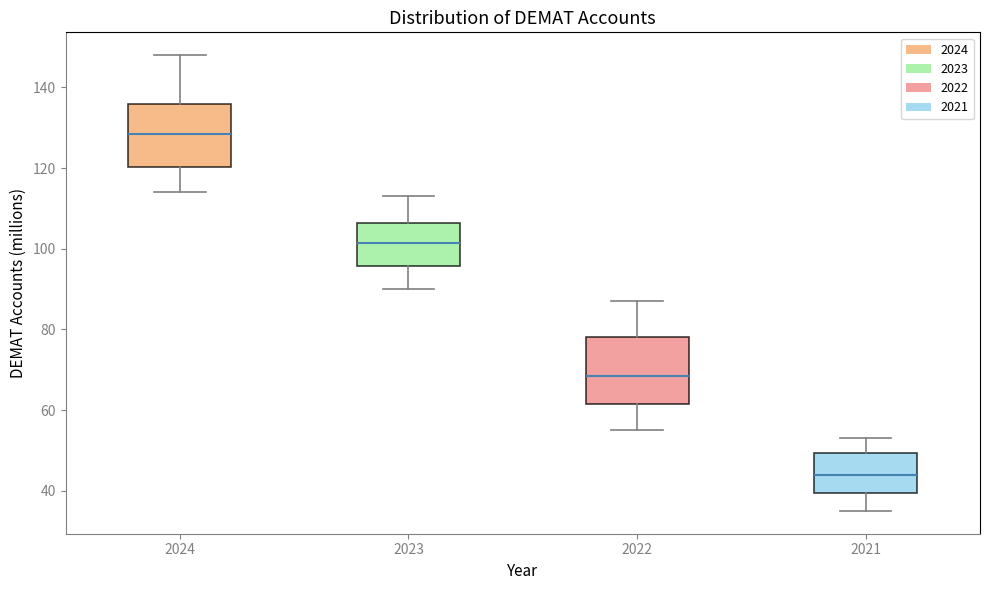

Where is the lower edge of the box at x = 2022 on the y-axis? The values are not printed on the chart, so give them approximately, as read against the axis.

62